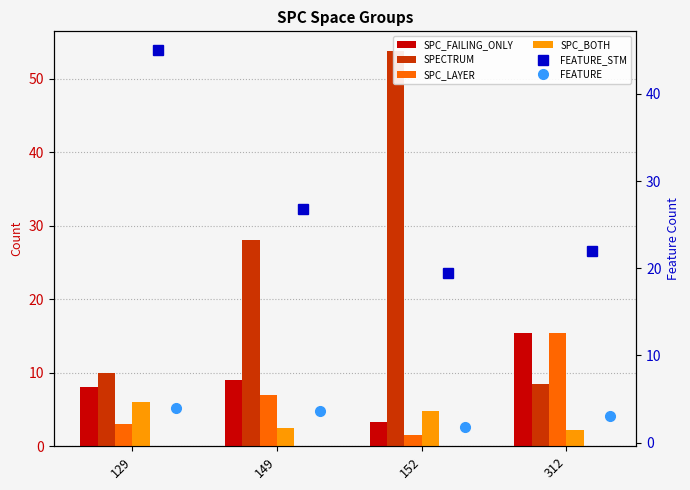

What is the maximum value shown in the chart?

53.8